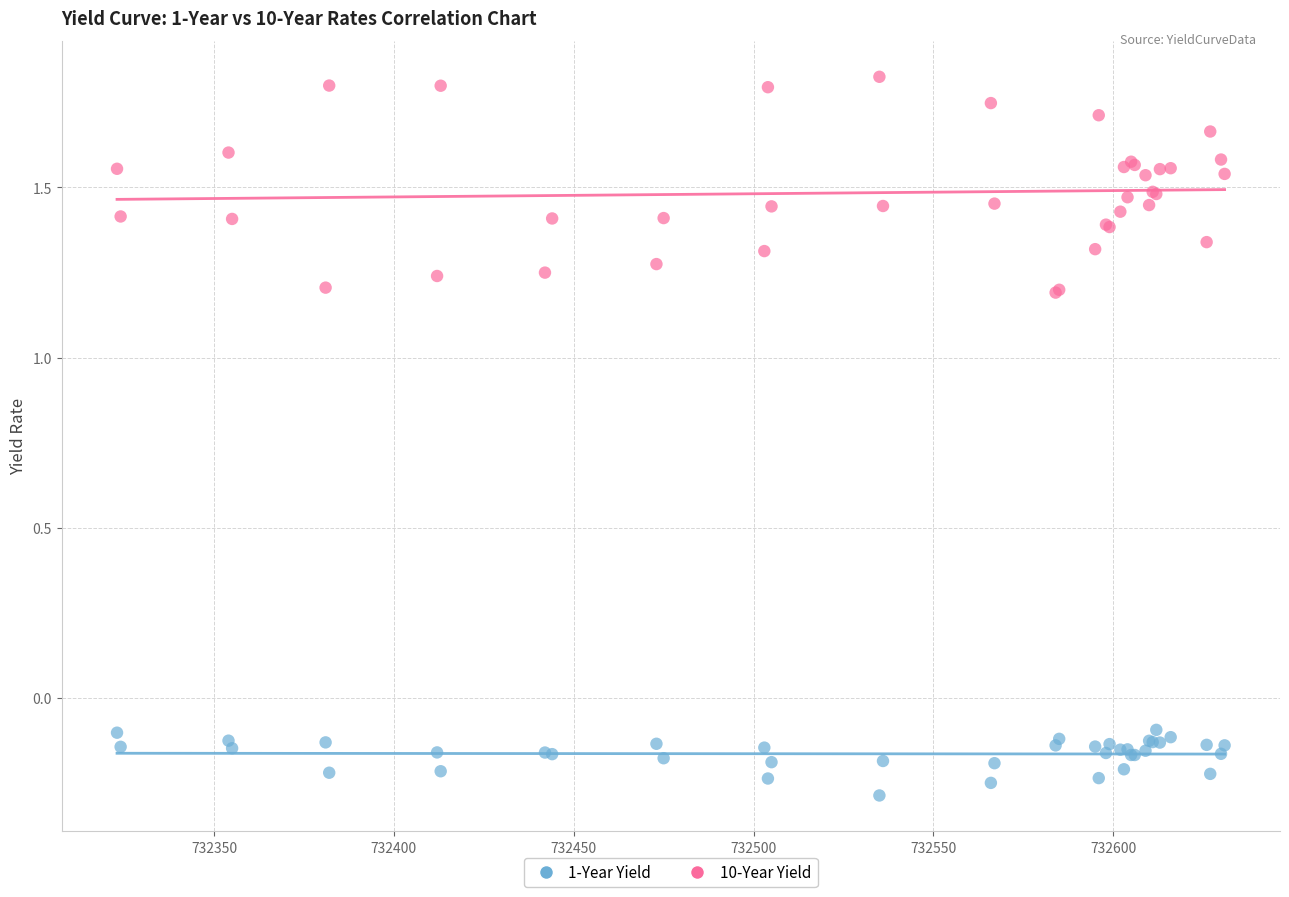

Which series contains the highest Y value?

10-Year Yield